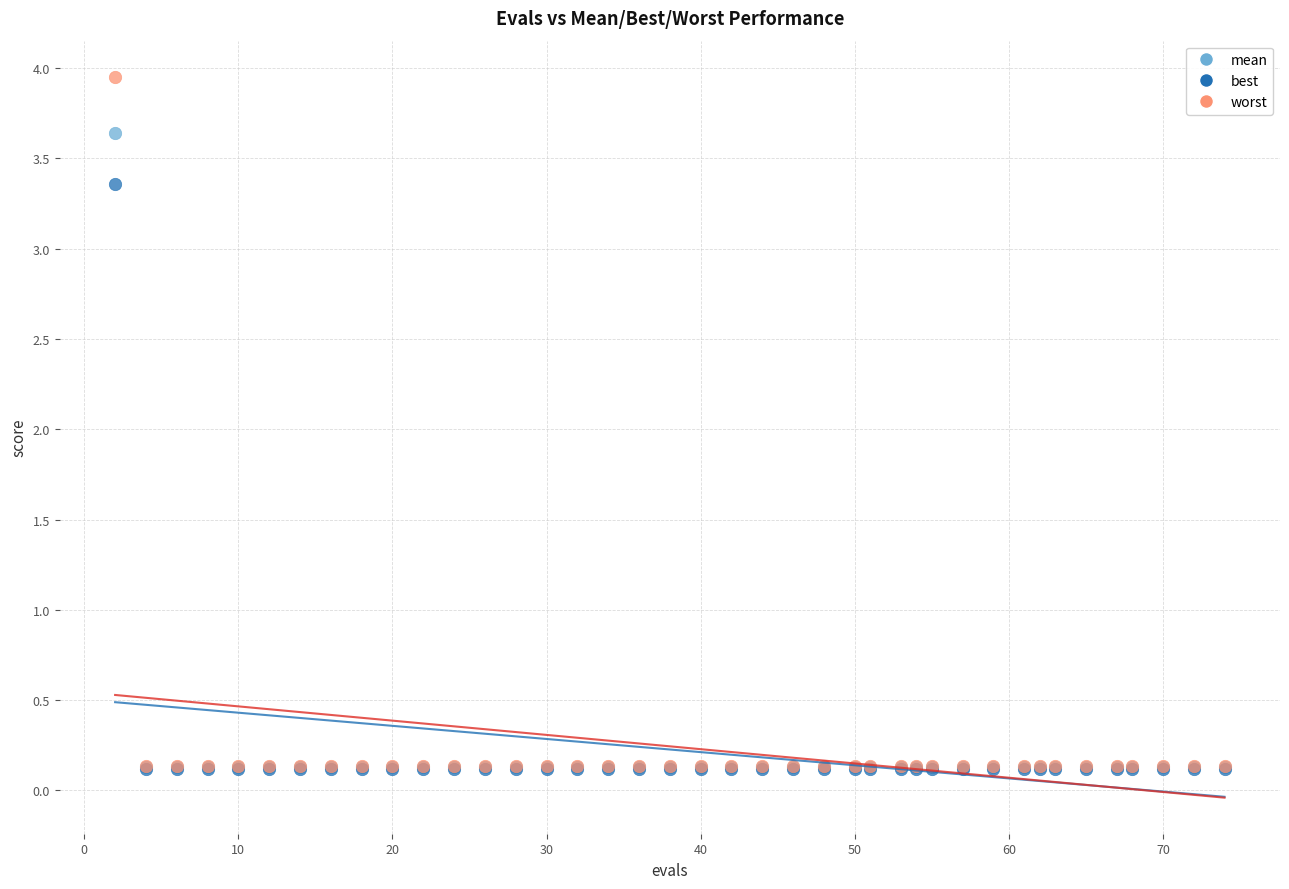

Across all series, what Y value is closest to 2?

3.4